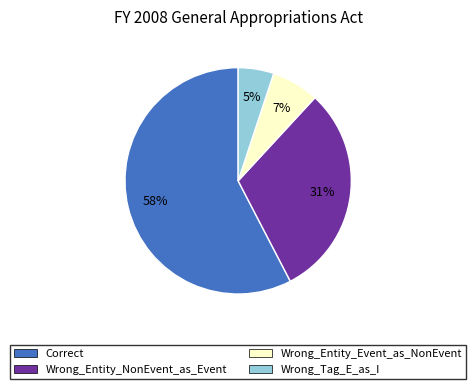

Which category accounts for the majority?

Correct